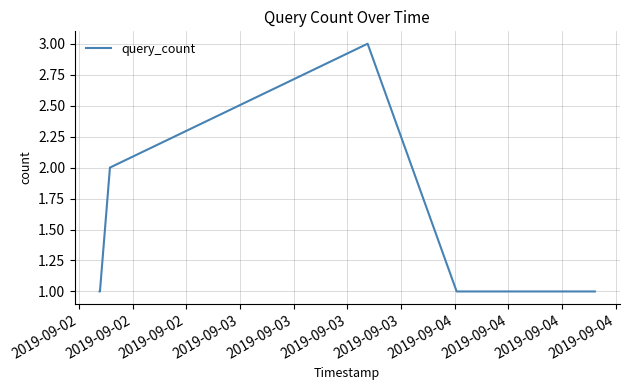

What is the greatest value displayed?

3